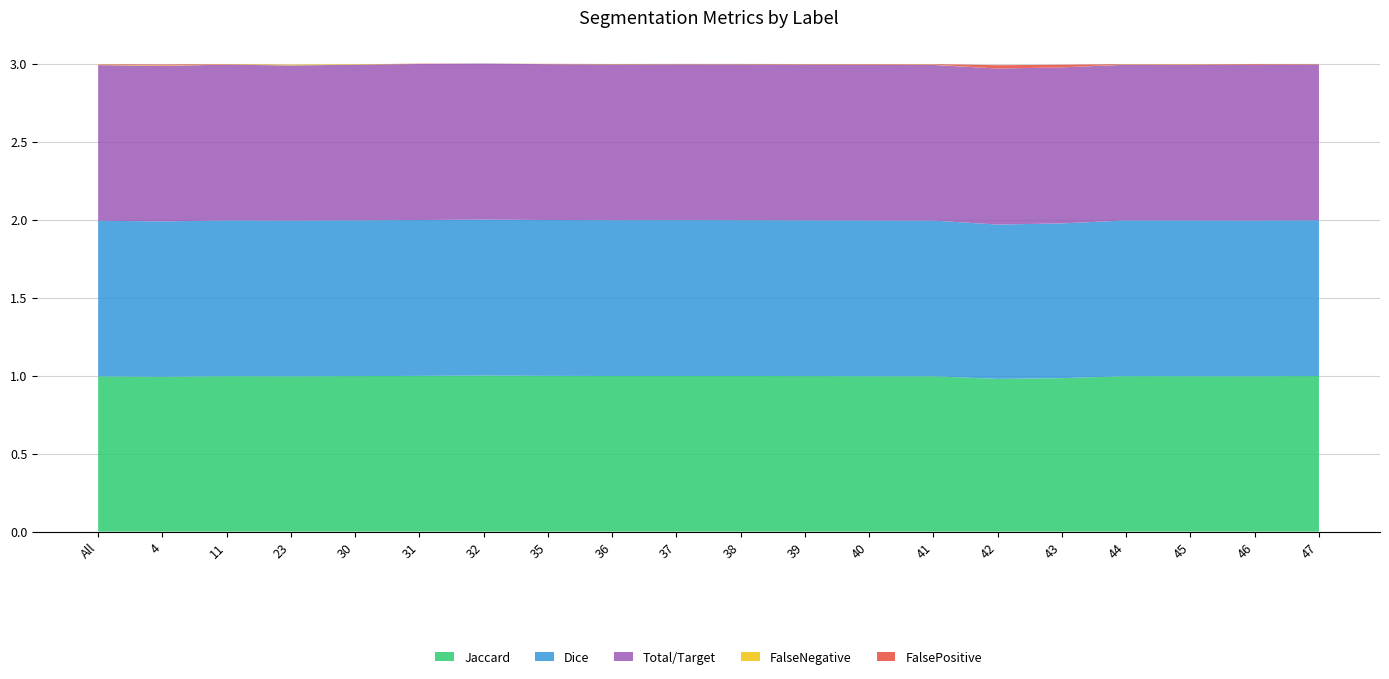

Reading left to right, what are all the values shown in this chart?

Jaccard: 1.0	1.0	1.0	1.0	1.0	1.0	1.0	1.0	1.0	1.0	1.0	1.0	1.0	1.0	1.0	1.0	1.0	1.0	1.0	1.0
Dice: 1.0	1.0	1.0	1.0	1.0	1.0	1.0	1.0	1.0	1.0	1.0	1.0	1.0	1.0	1.0	1.0	1.0	1.0	1.0	1.0
Total/Target: 1.0	1.0	1.0	1.0	1.0	1.0	1.0	1.0	1.0	1.0	1.0	1.0	1.0	1.0	1.0	1.0	1.0	1.0	1.0	1.0
FalseNegative: 0.0	0.0	0.0	0.0	0.0	0.0	0.0	0.0	0.0	0.0	0.0	0.0	0.0	0.0	0.0	0.0	0.0	0.0	0.0	0.0
FalsePositive: 0.0	0.0	0.0	0.0	0.0	0.0	0.0	0.0	0.0	0.0	0.0	0.0	0.0	0.0	0.0	0.0	0.0	0.0	0.0	0.0